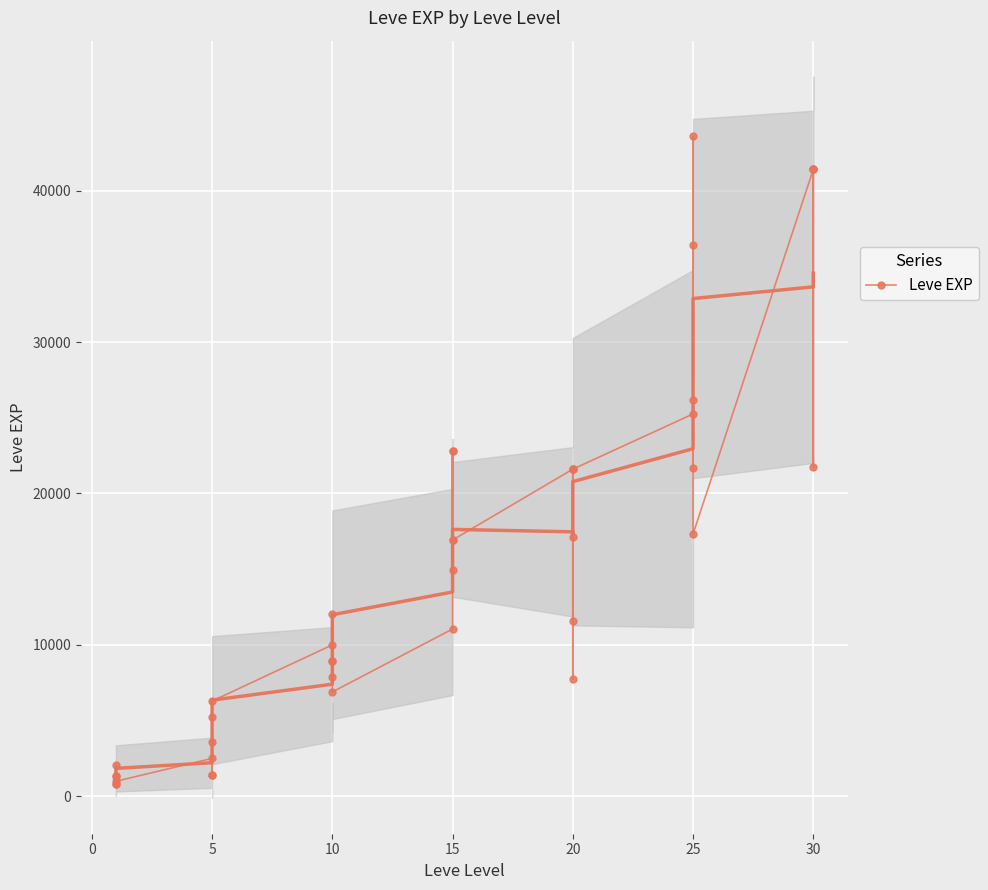

Which has a higher value, 10 or 25?

25